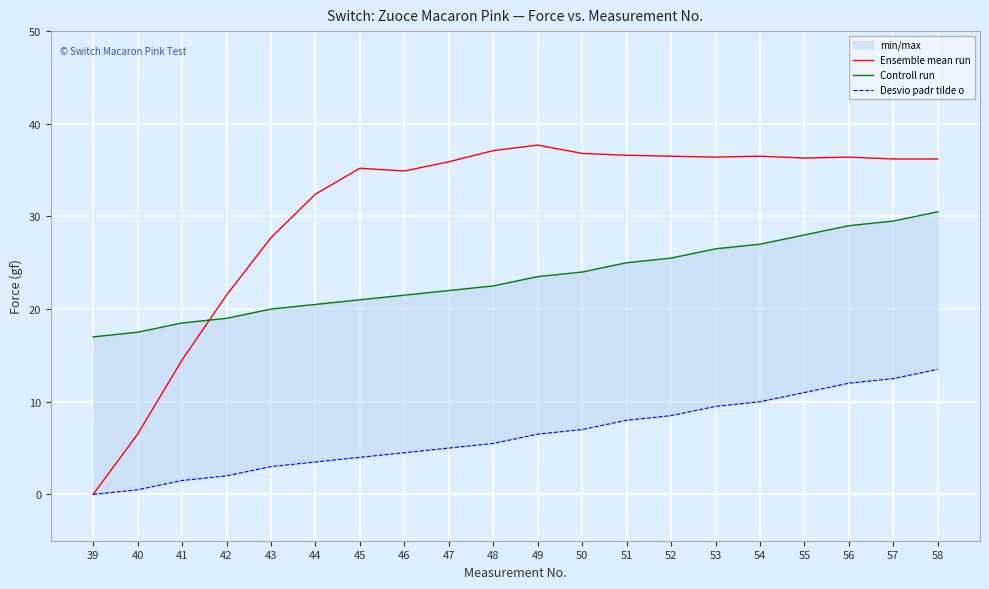

How many values in the Ensemble mean run series exceed 36?

11